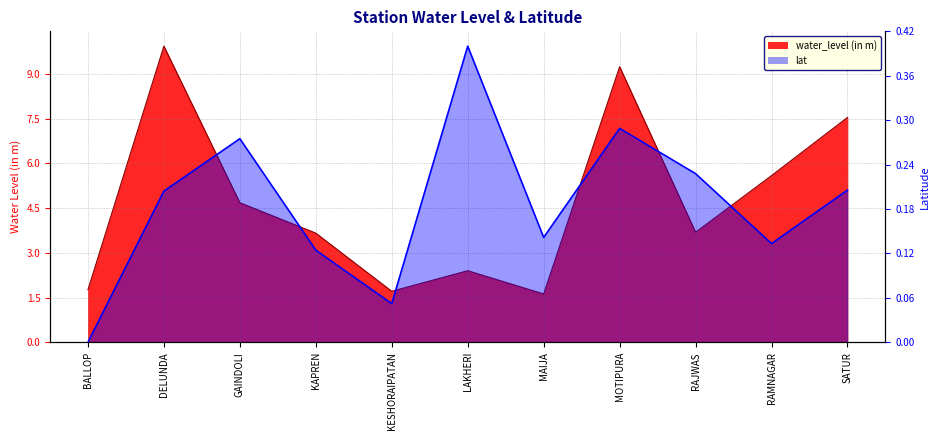

Count the number of categories in the chart.

11